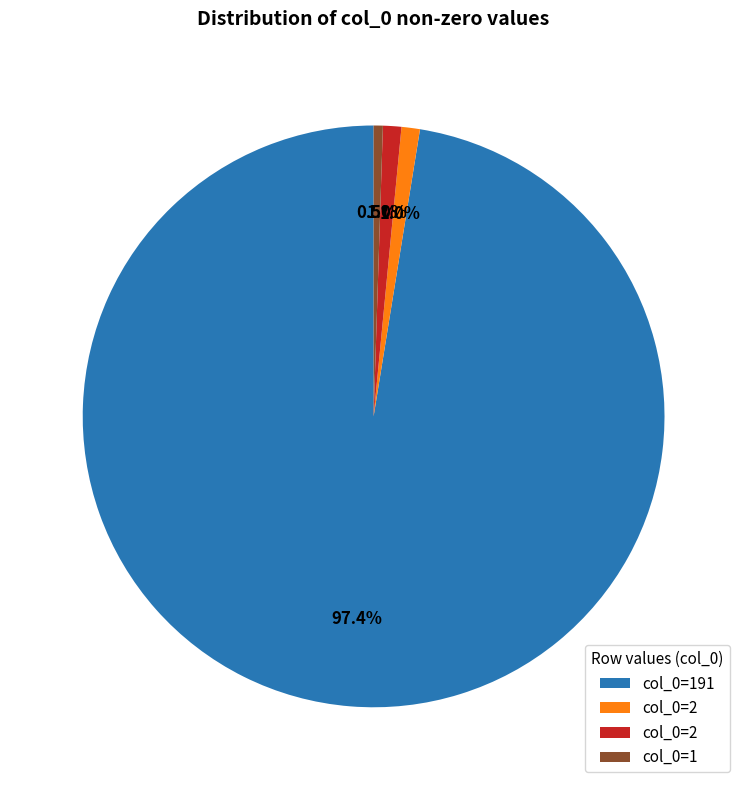

Does any single category account for the majority?

Yes